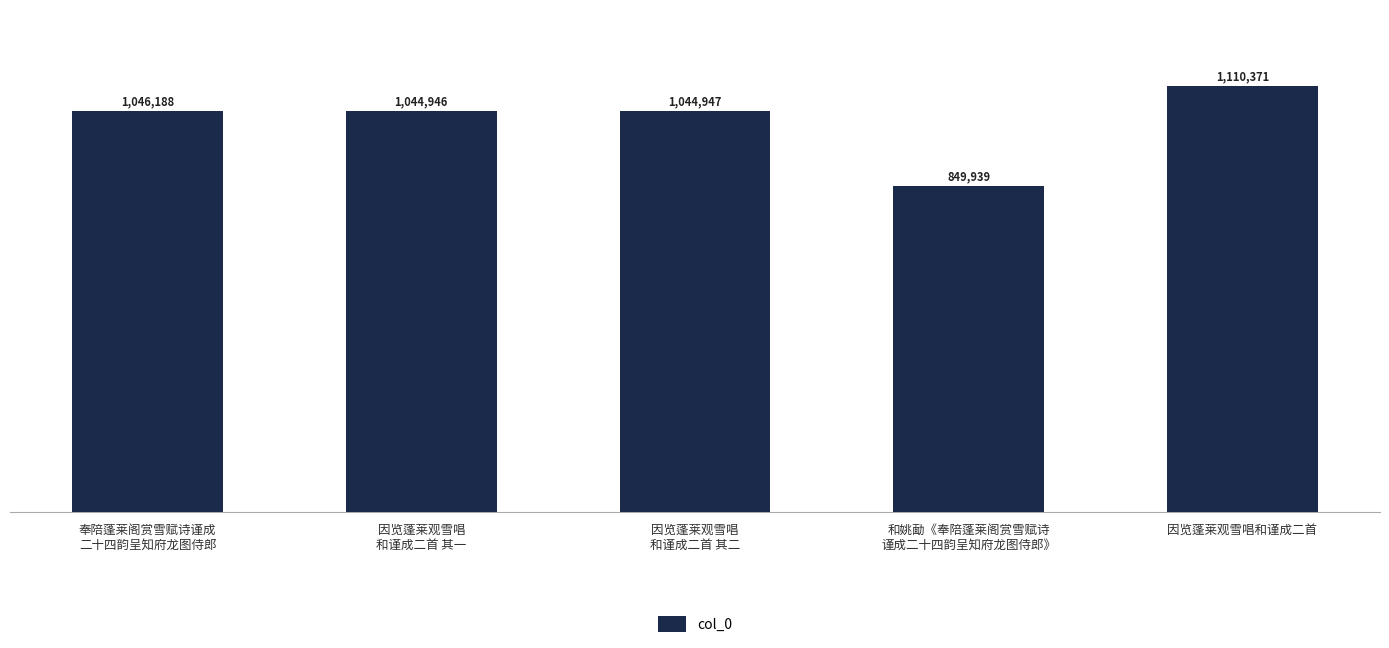

Reading right to left, extract all data points from this chart.

因览蓬莱观雪唱和谨成二首=1110371	和姚勔《奉陪蓬莱阁赏雪赋诗
谨成二十四韵呈知府龙图侍郎》=849939	因览蓬莱观雪唱
和谨成二首 其二=1044947	因览蓬莱观雪唱
和谨成二首 其一=1044946	奉陪蓬莱阁赏雪赋诗谨成
二十四韵呈知府龙图侍郎=1046188